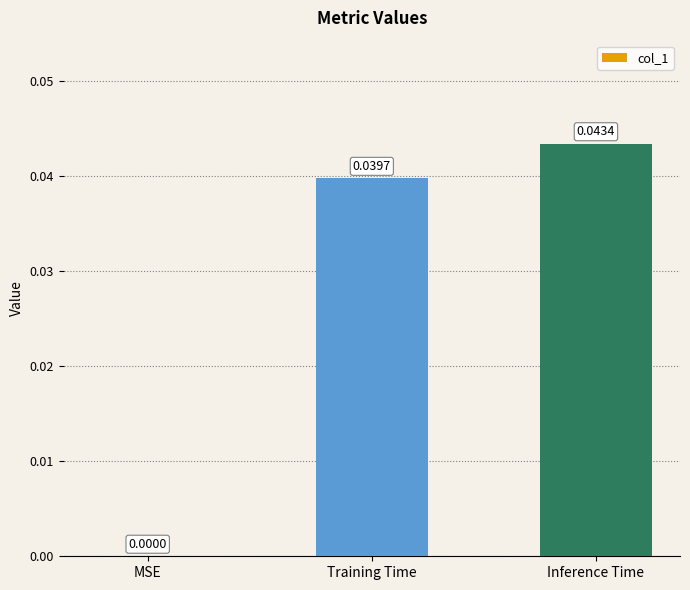

How many series are shown in this chart?

1